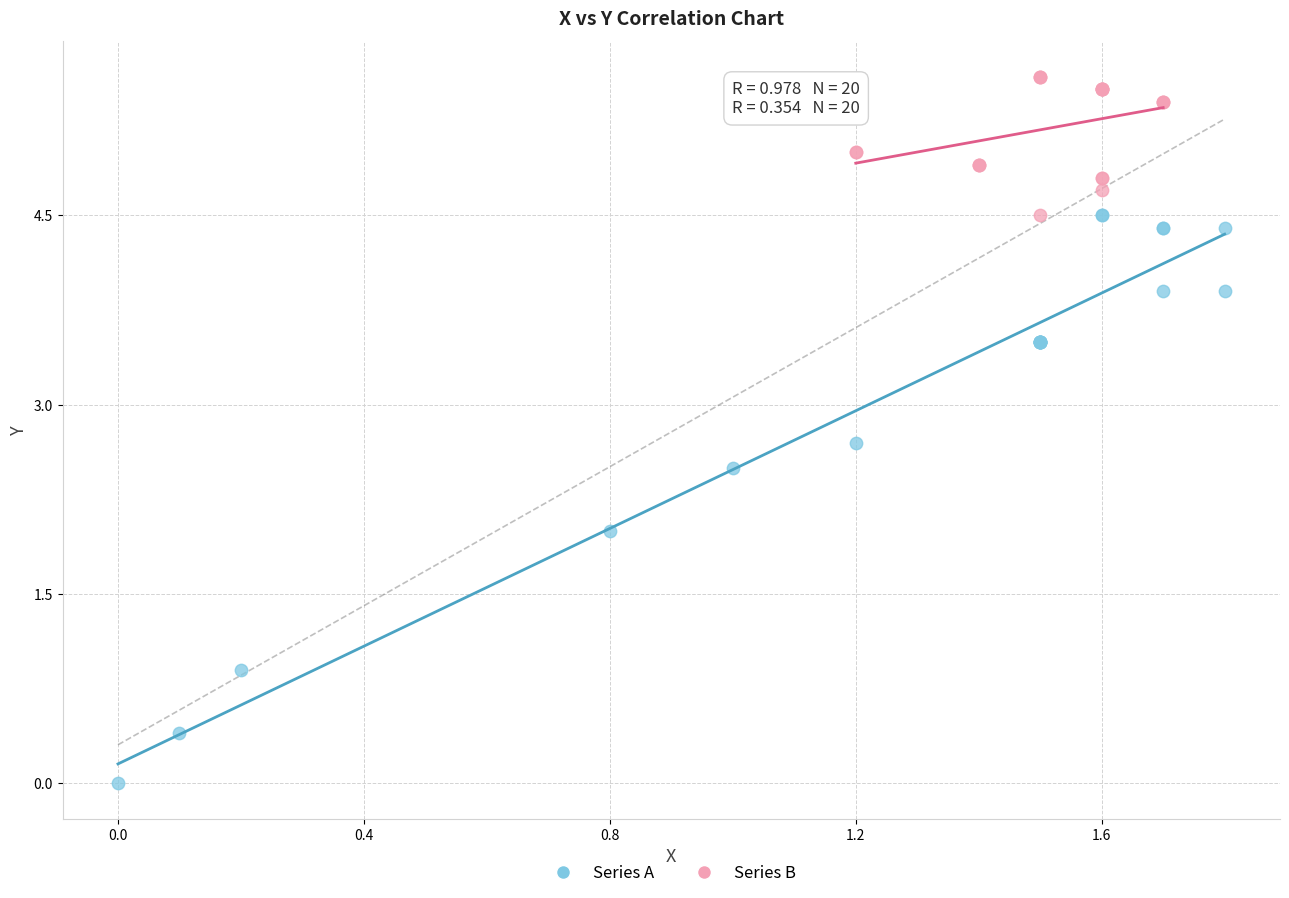

Which series has the widest spread of Y values?

Series A